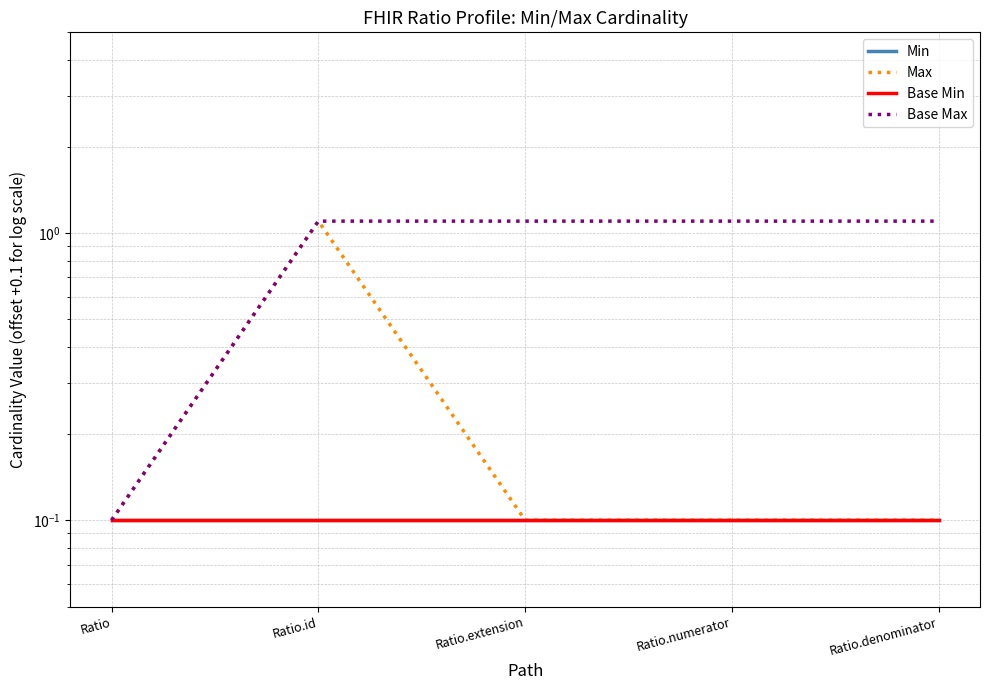

True or false: Base Max has a value of 1.1 at Ratio.id.

True